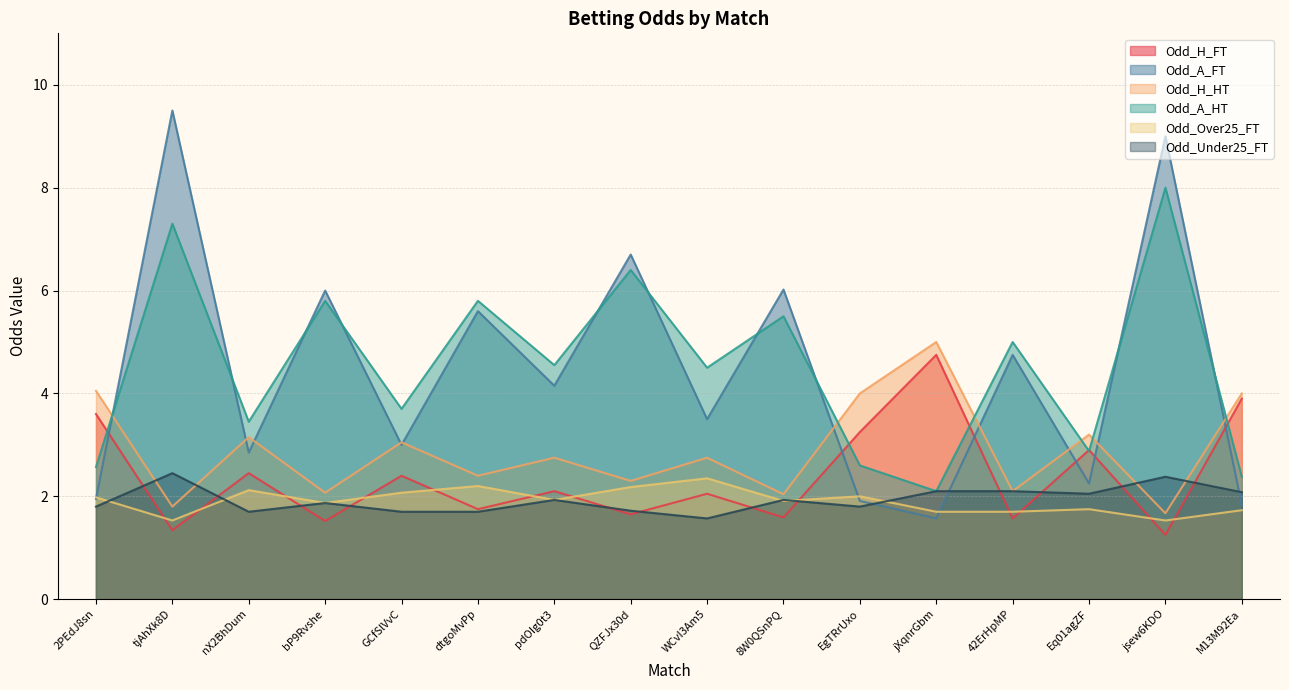

What is the sum of the Odd_Under25_FT values at dtgoMvPp and nX2BhDum?

3.4